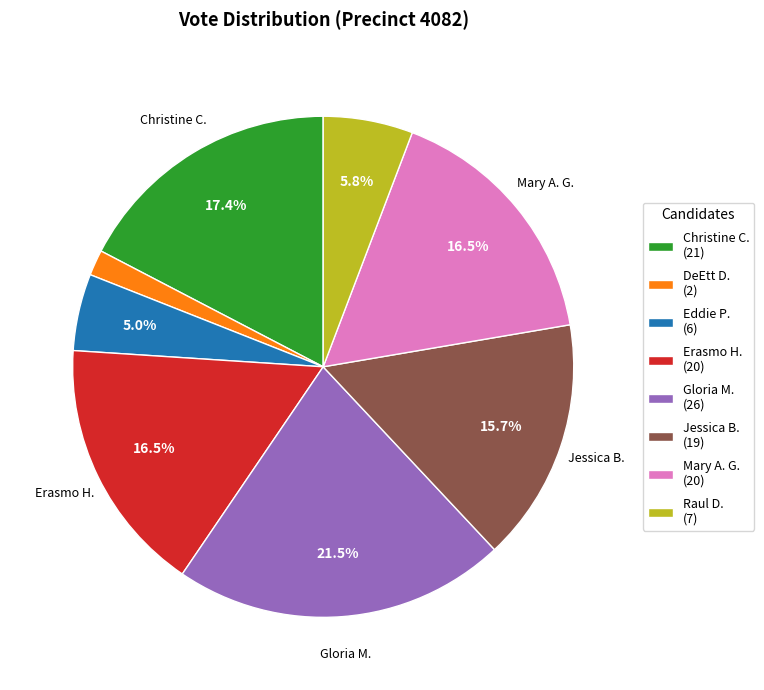

To the nearest percent, what is the difference between the largest and smallest slice percentages?

20%